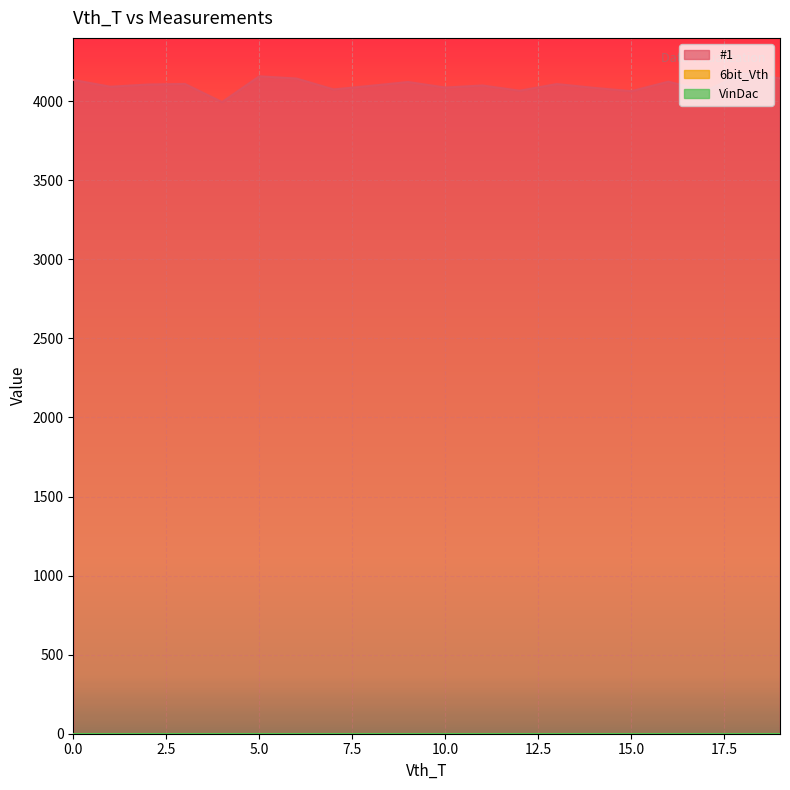

True or false: #1 and VinDac intersect in this chart.

False